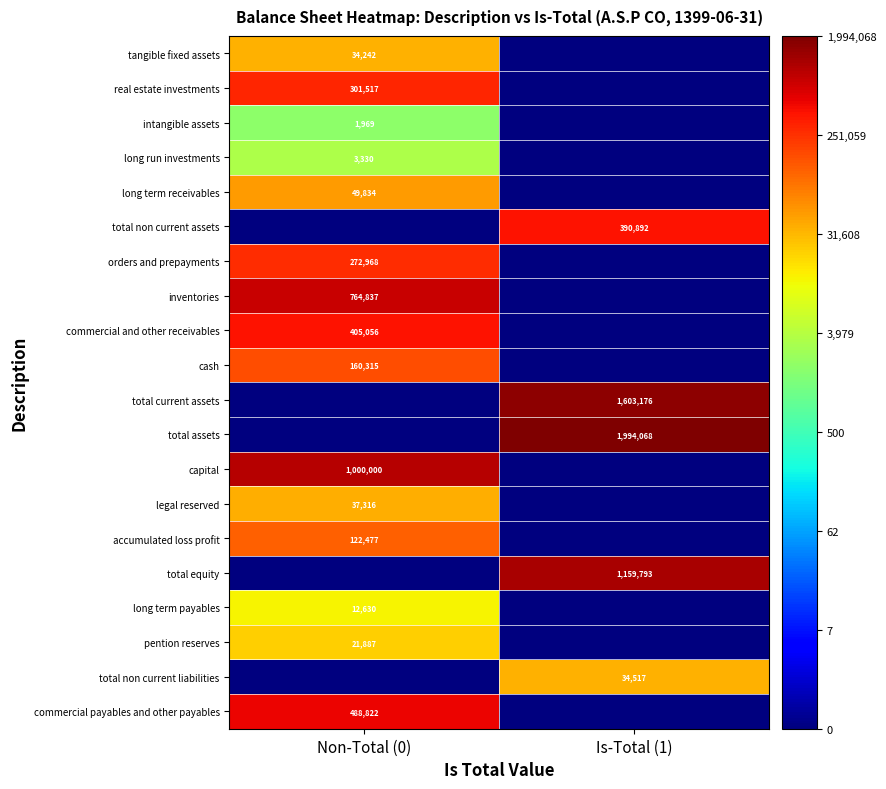

Is it true that legal reserved equals 37316 at Non-Total (0)?

True